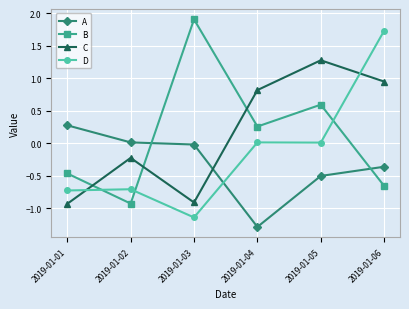

What is the difference between the highest and lowest values at 2019-01-06?

2.4